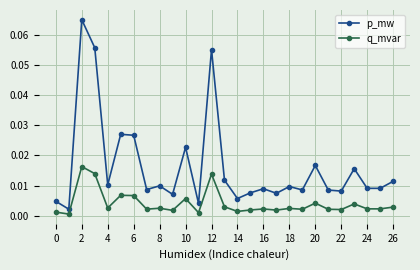

In q_mvar, how many points are higher than both neighbors (excluding endpoints)?

9